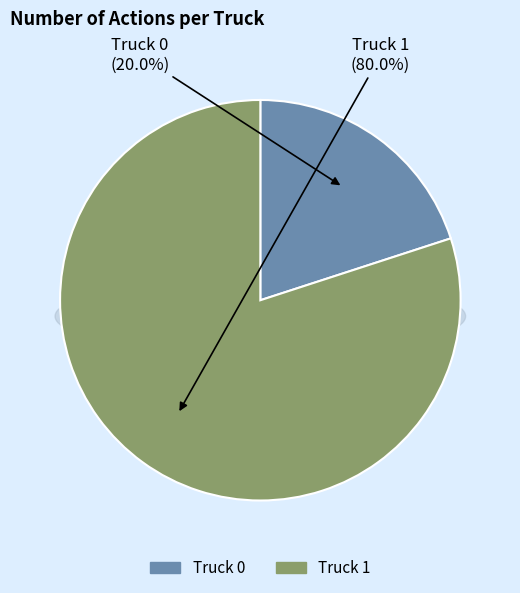

To the nearest percent, what percentage of the pie is Truck 1?

80%